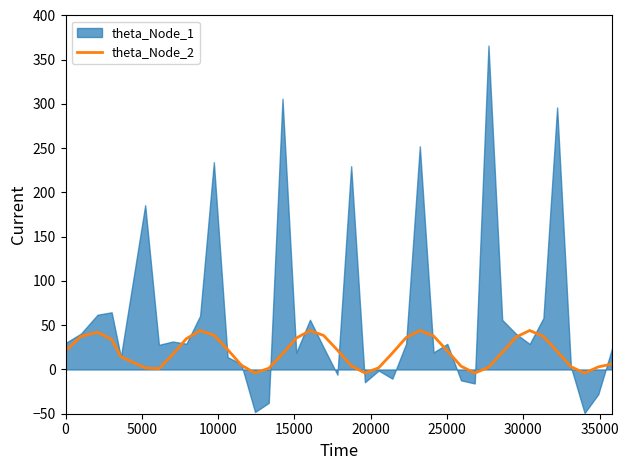

What is the highest value of the theta_Node_2 series?

44.1